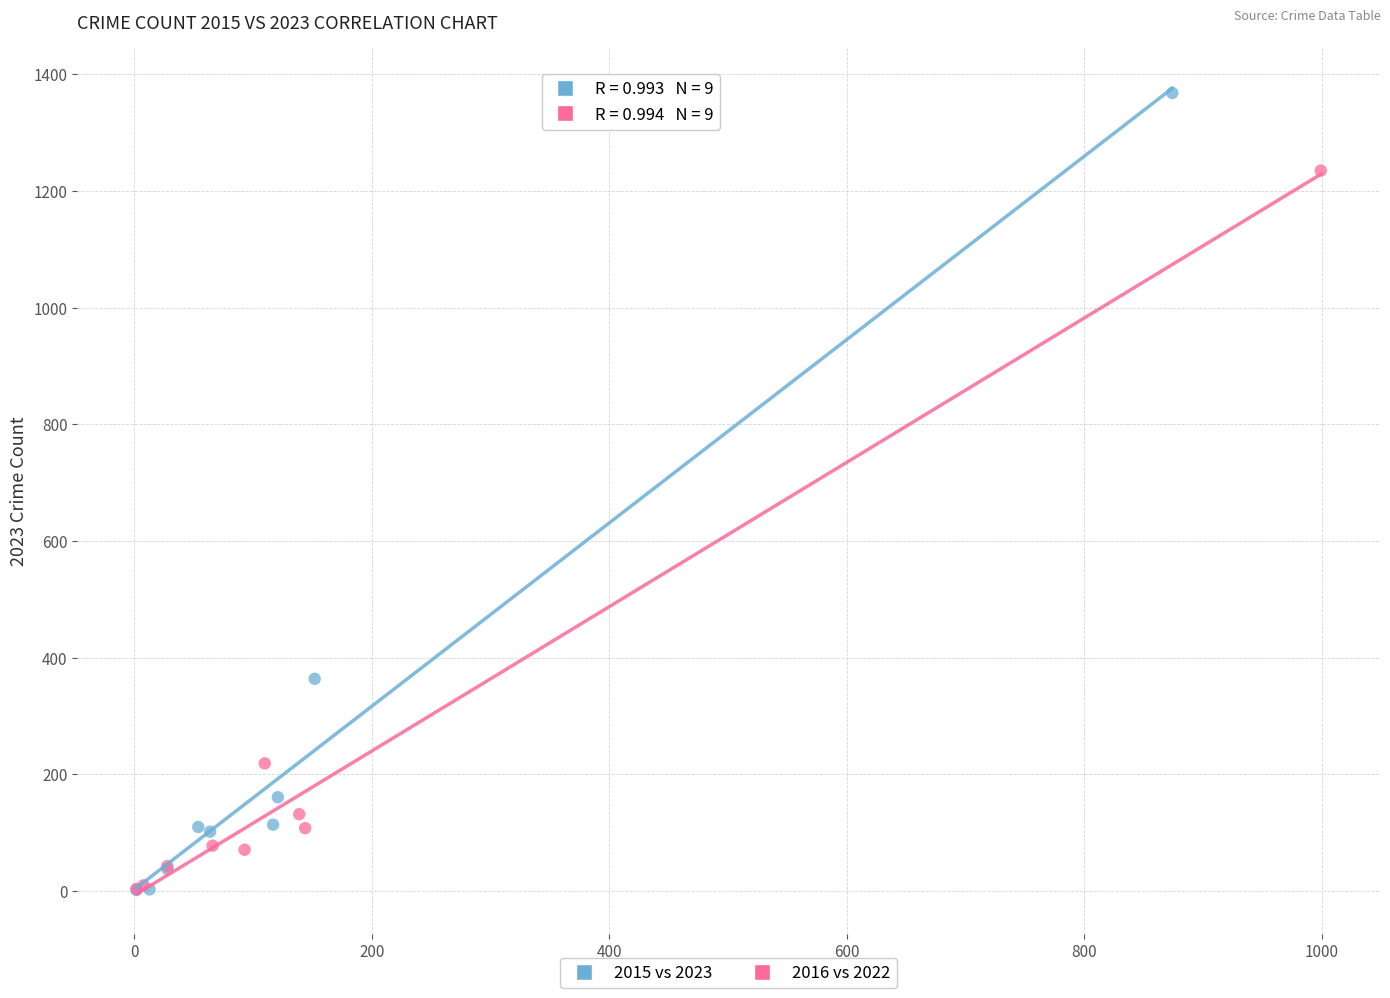

Which series contains the highest Y value?

2015 vs 2023